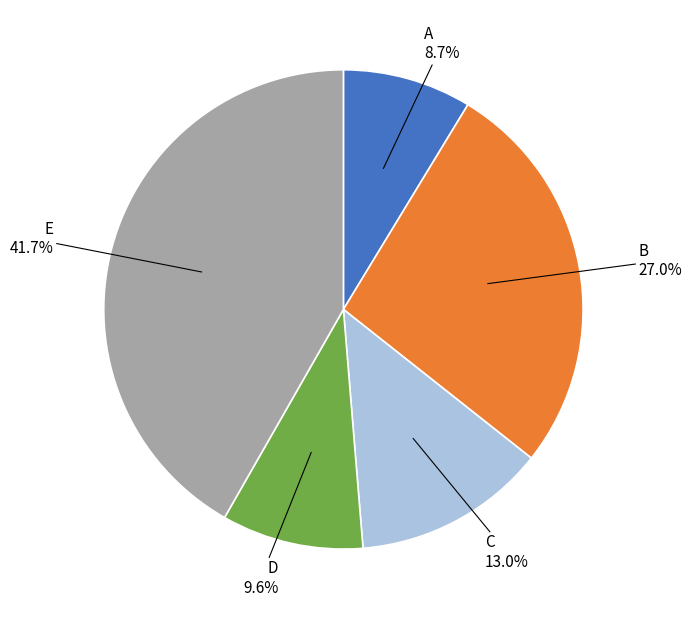

Do E and C together represent more than half of the pie?

Yes